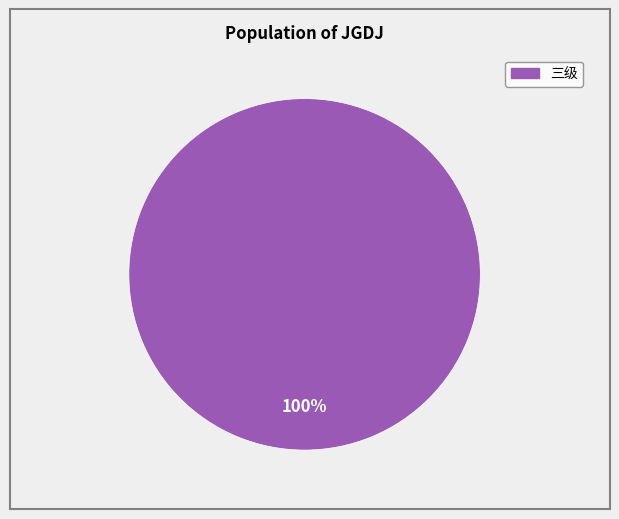

Does any single category account for the majority?

Yes